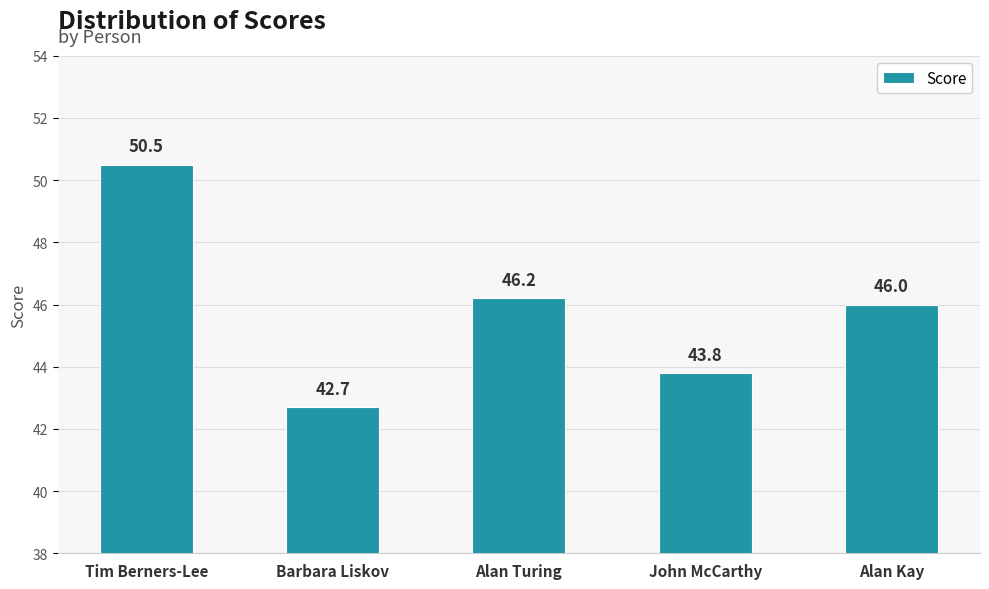

What is the change in value from Tim Berners-Lee to Alan Turing?

-4.3